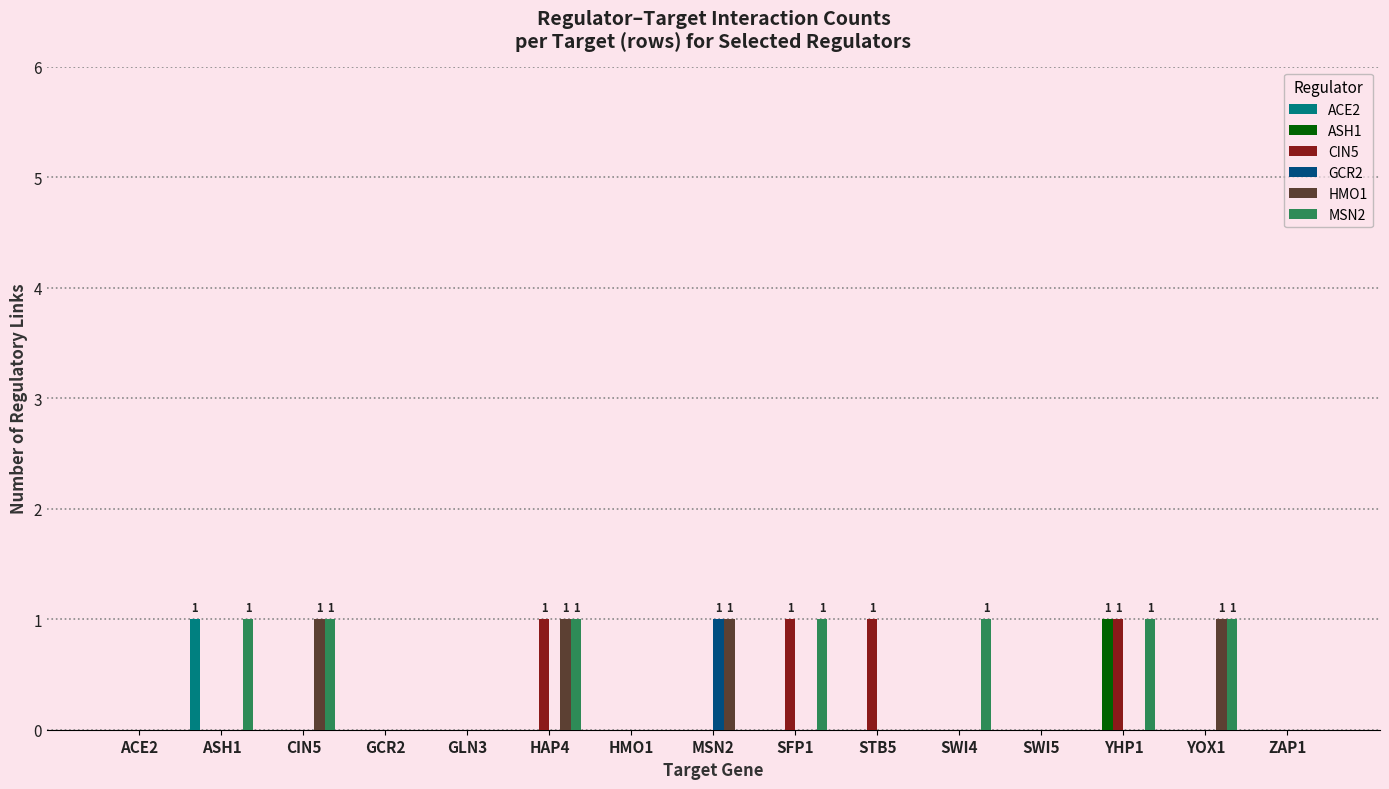

Between SFP1 and STB5, which series saw the biggest shift?

MSN2